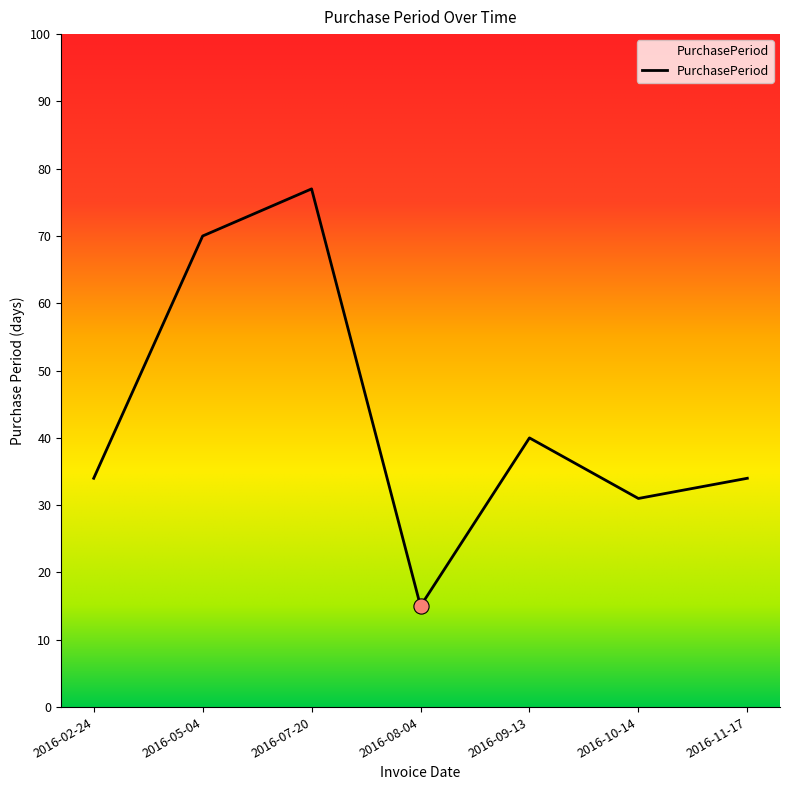

Between 2016-10-14 and 2016-08-04, which is larger?

2016-10-14